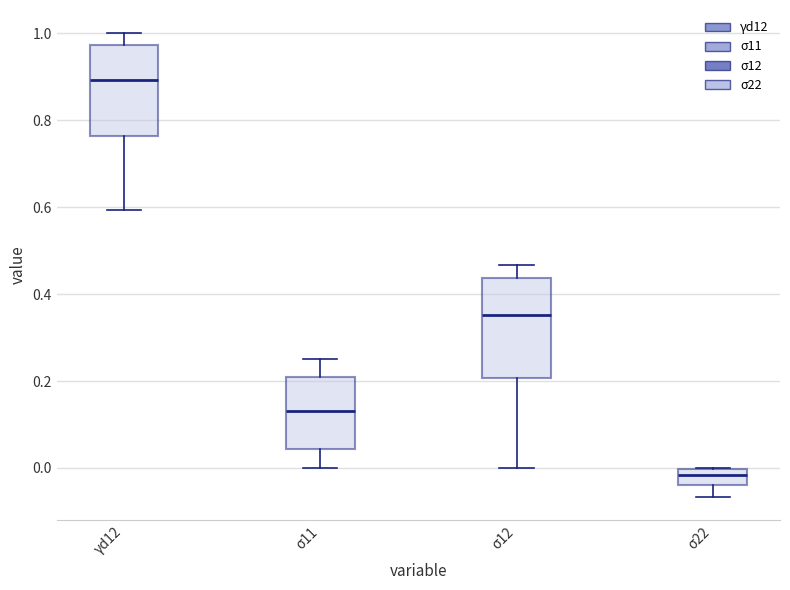

Reading left to right, read every box against the y-axis: the position of its median line, the range the box covers, and the ends of its whiskers. The values are not printed on the chart, so give them approximately, as read against the axis.

γd12: median 0.90, box 0.76 to 0.98, whiskers 0.60 to 1.00
σ11: median 0.14, box 0.04 to 0.20, whiskers 0.00 to 0.26
σ12: median 0.36, box 0.20 to 0.44, whiskers 0.00 to 0.46
σ22: median -0.02, box -0.04 to 0.00, whiskers -0.06 to 0.00